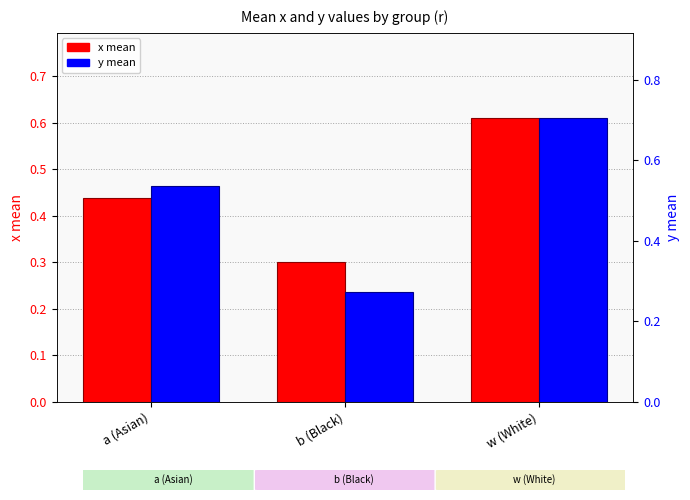

What position from the left is b (Black)?

2